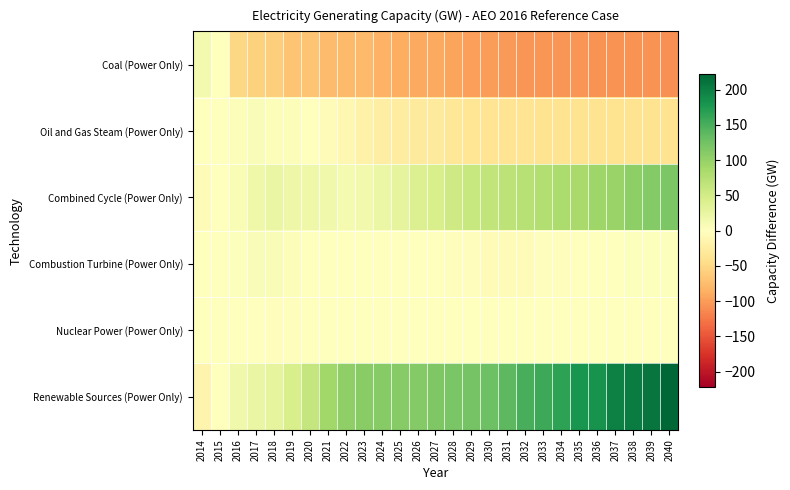

At which category is the sum across all series the highest?

2040